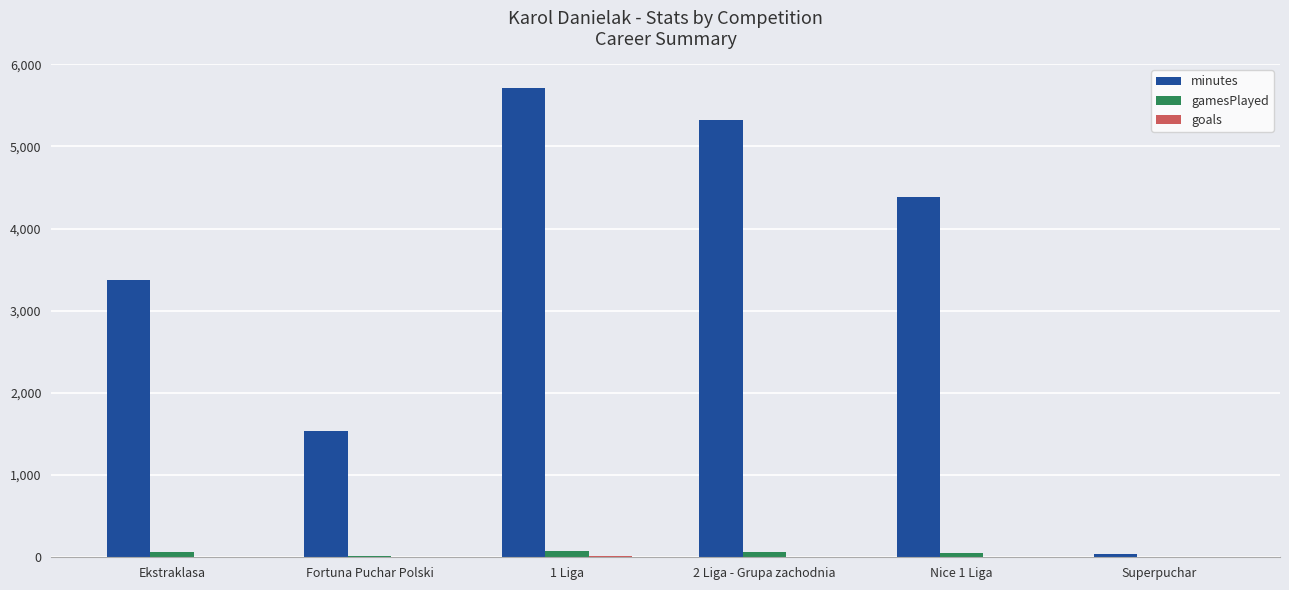

Is it true that minutes equals 2141 at Fortuna Puchar Polski?

False